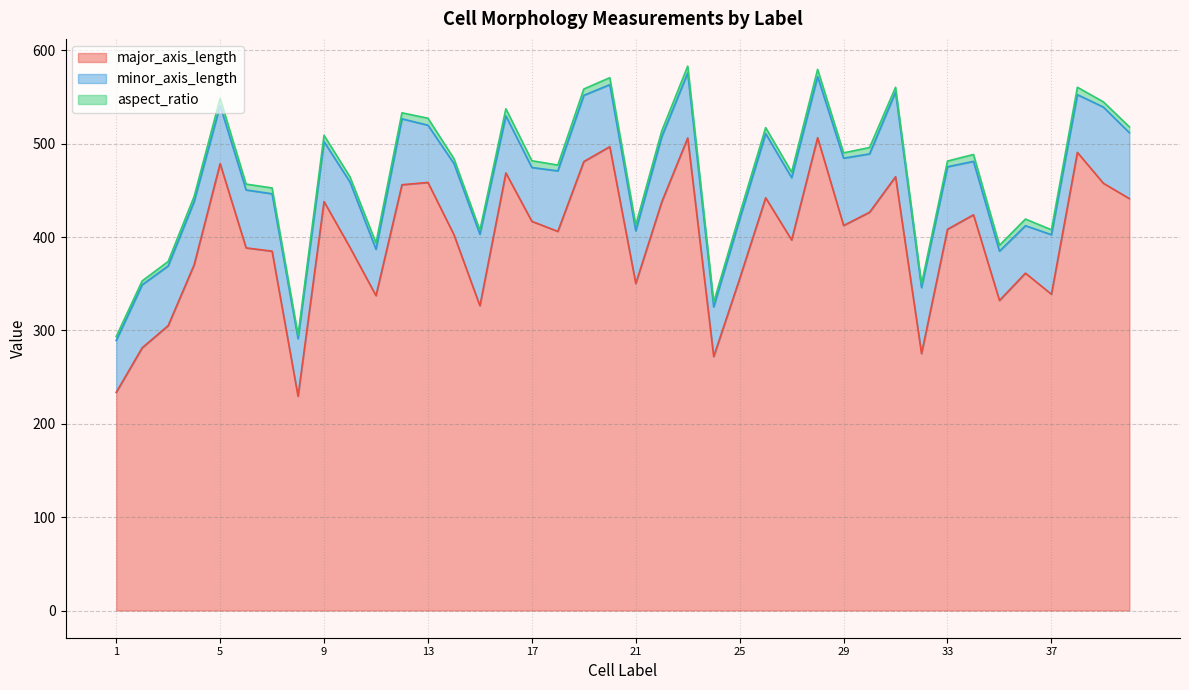

True or false: minor_axis_length and major_axis_length intersect in this chart.

False